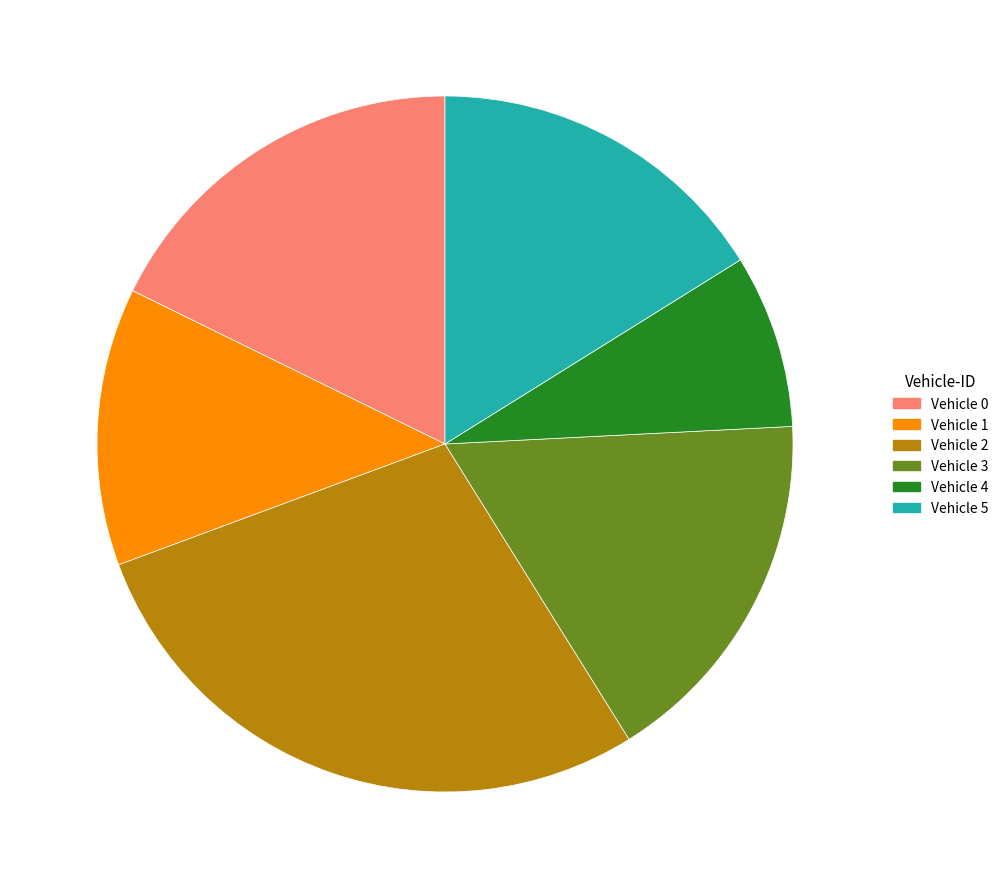

Combined, do Vehicle 2 and Vehicle 5 account for over 50%?

No